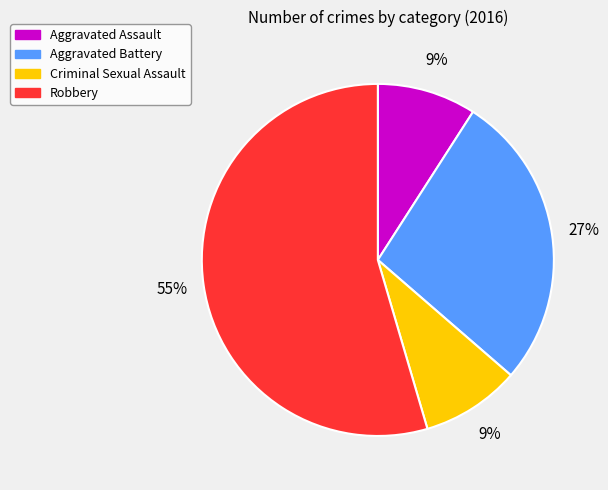

What is the largest slice in the pie chart?

Robbery